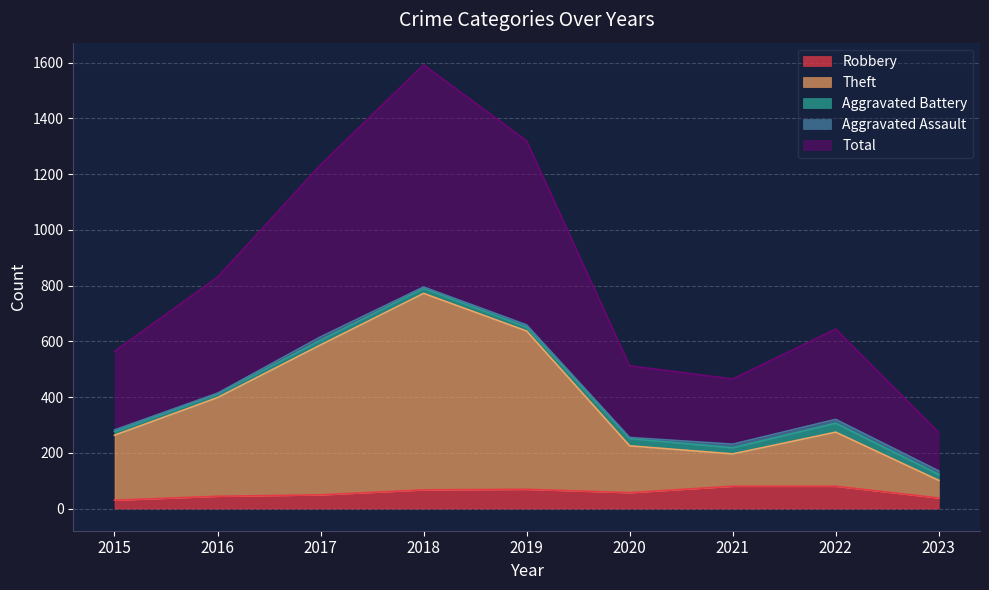

The Theft series shows 637 at 2019. True or false?

True